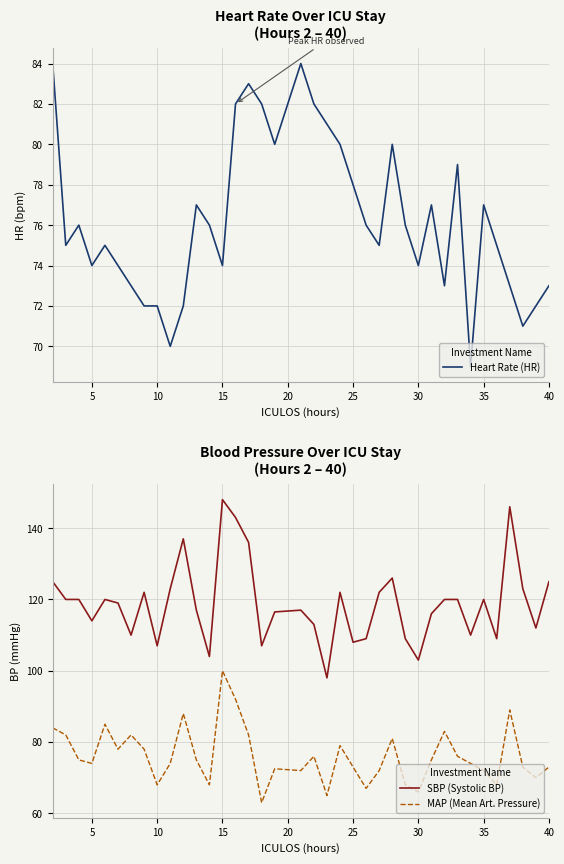

Read the SBP (Systolic BP) value at 35.

120.0